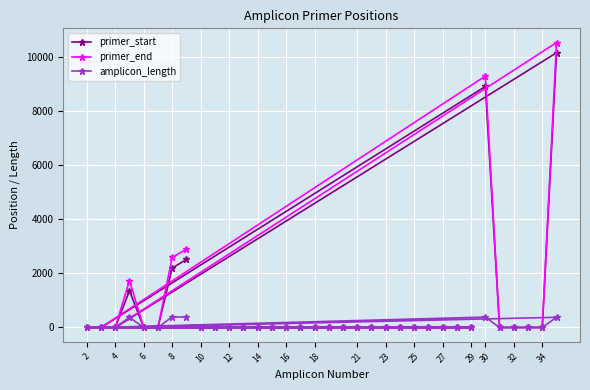

True or false: primer_end has more than 0 interior local peaks.

True